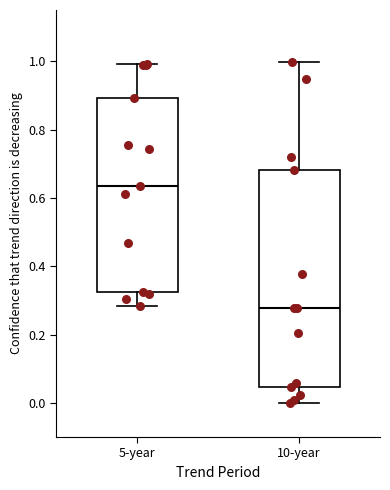

Reading left to right, transcribe this box plot: for each box, give where its median line is, the range the box spans, and where its two whiskers end, as read against the y-axis. The values are not printed on the chart, so give them approximately, as read against the axis.

5-year: median 0.64, box 0.32 to 0.90, whiskers 0.28 to 1.00
10-year: median 0.28, box 0.04 to 0.68, whiskers 0.00 to 1.00